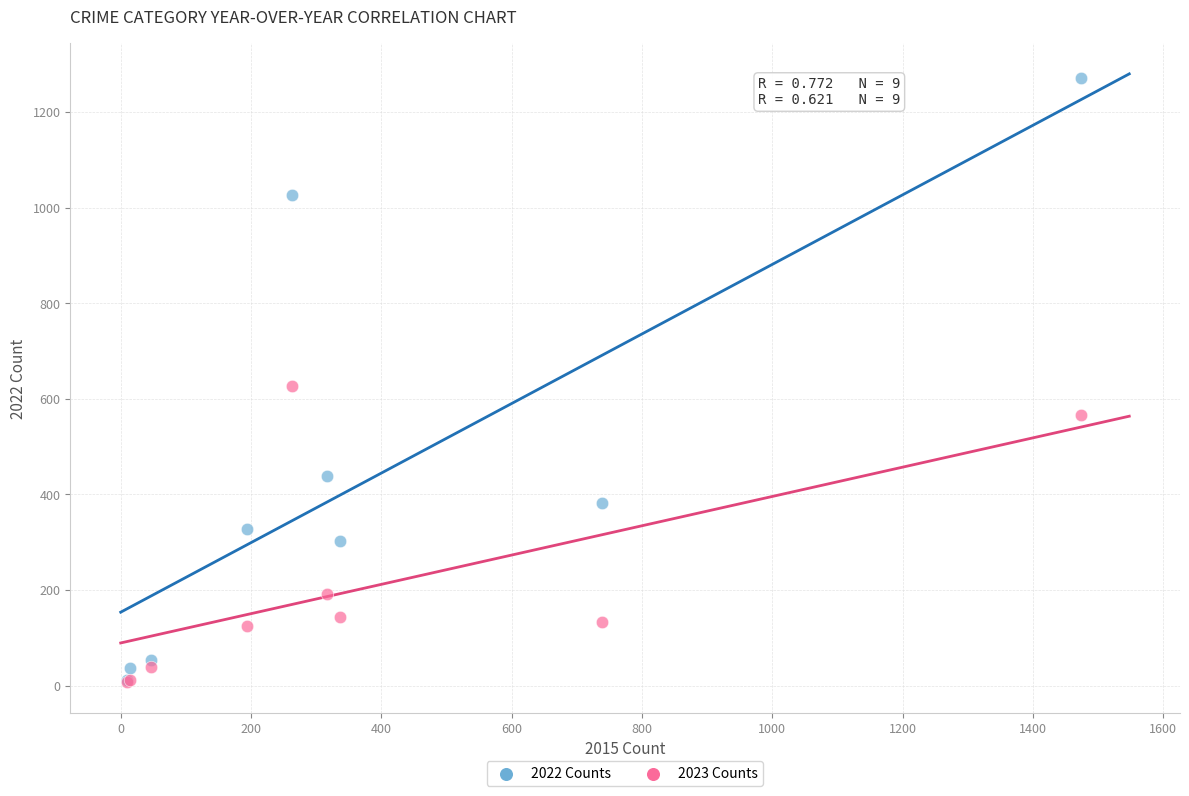

Which series reaches the maximum Y coordinate?

2022 Counts